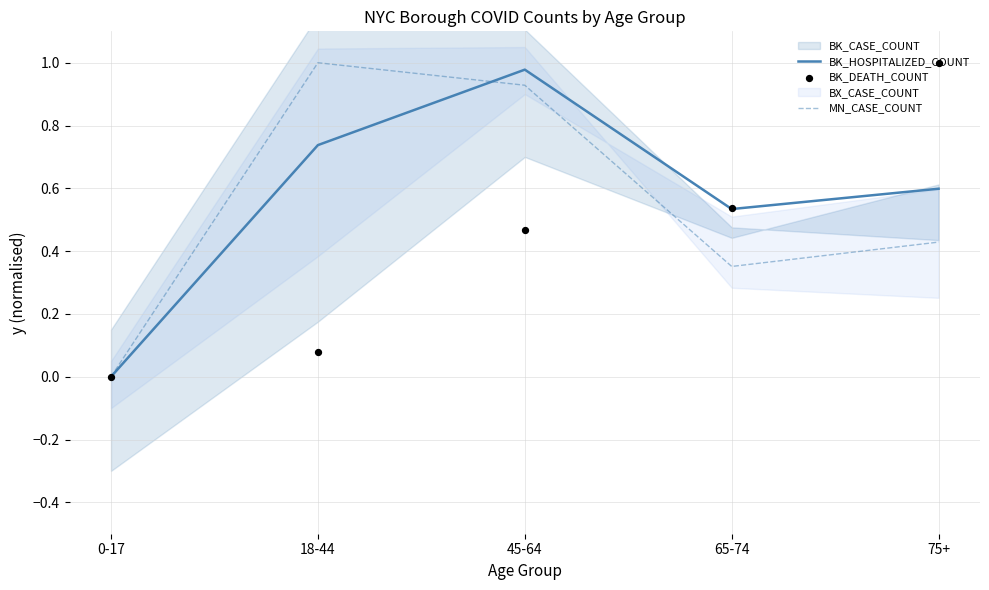

Which series reaches the maximum Y coordinate?

MN_CASE_COUNT